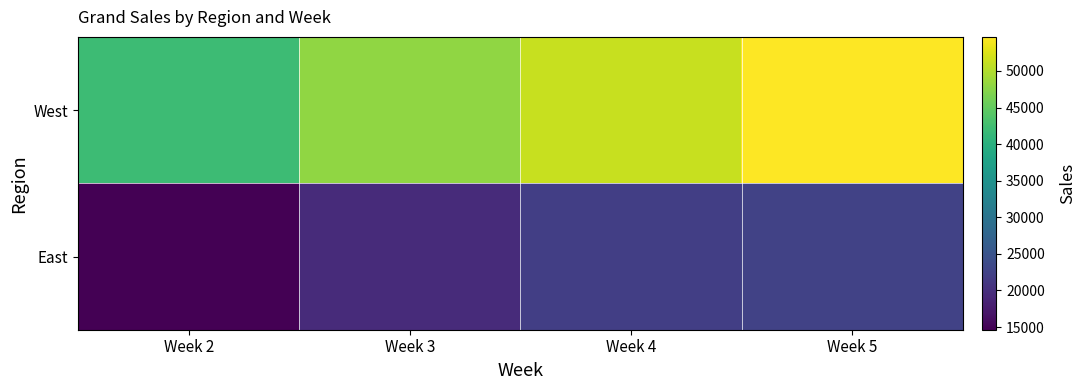

How many series are shown in this chart?

2